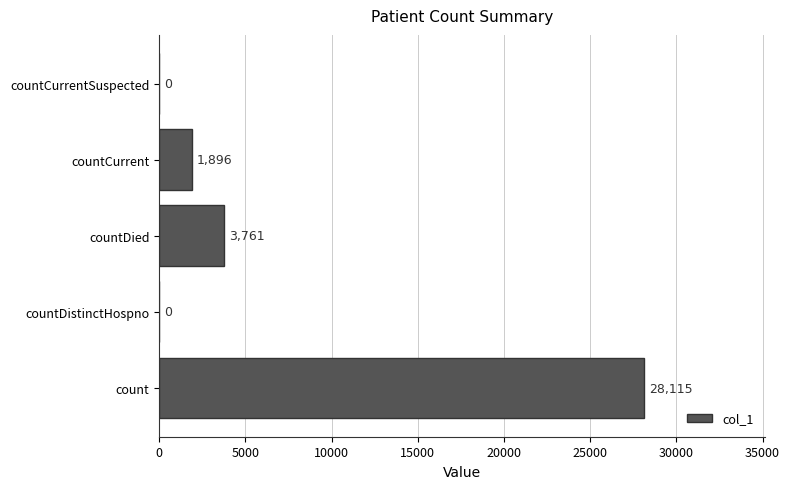

What is the maximum value shown in the chart?

28115